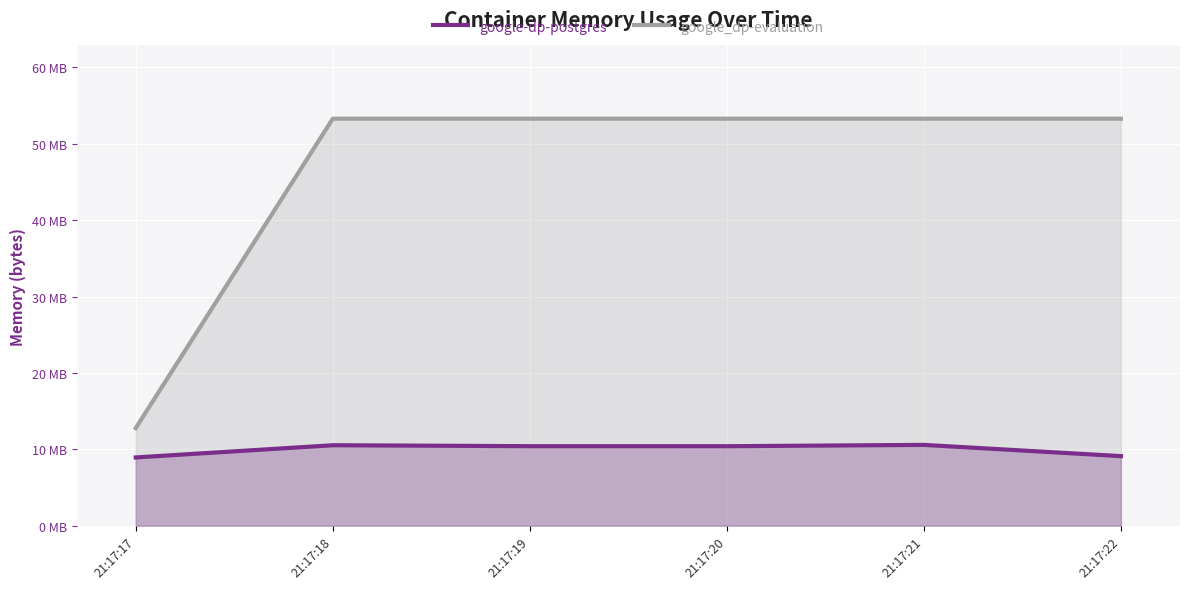

Between 21:17:19 and 21:17:21, which is larger?

21:17:21